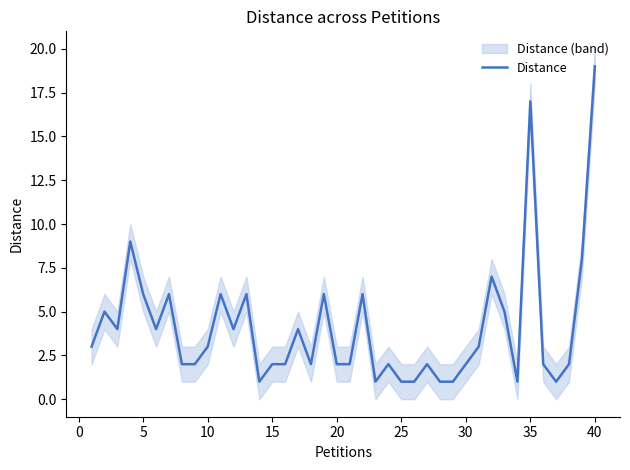

What is the maximum value for Distance?

19